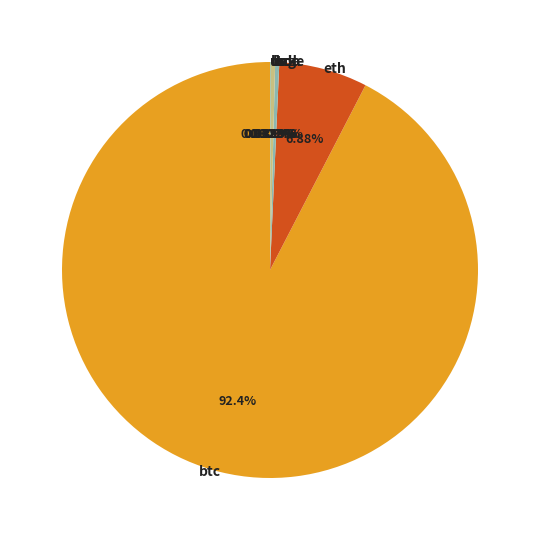

Which category has the biggest portion of the pie?

btc